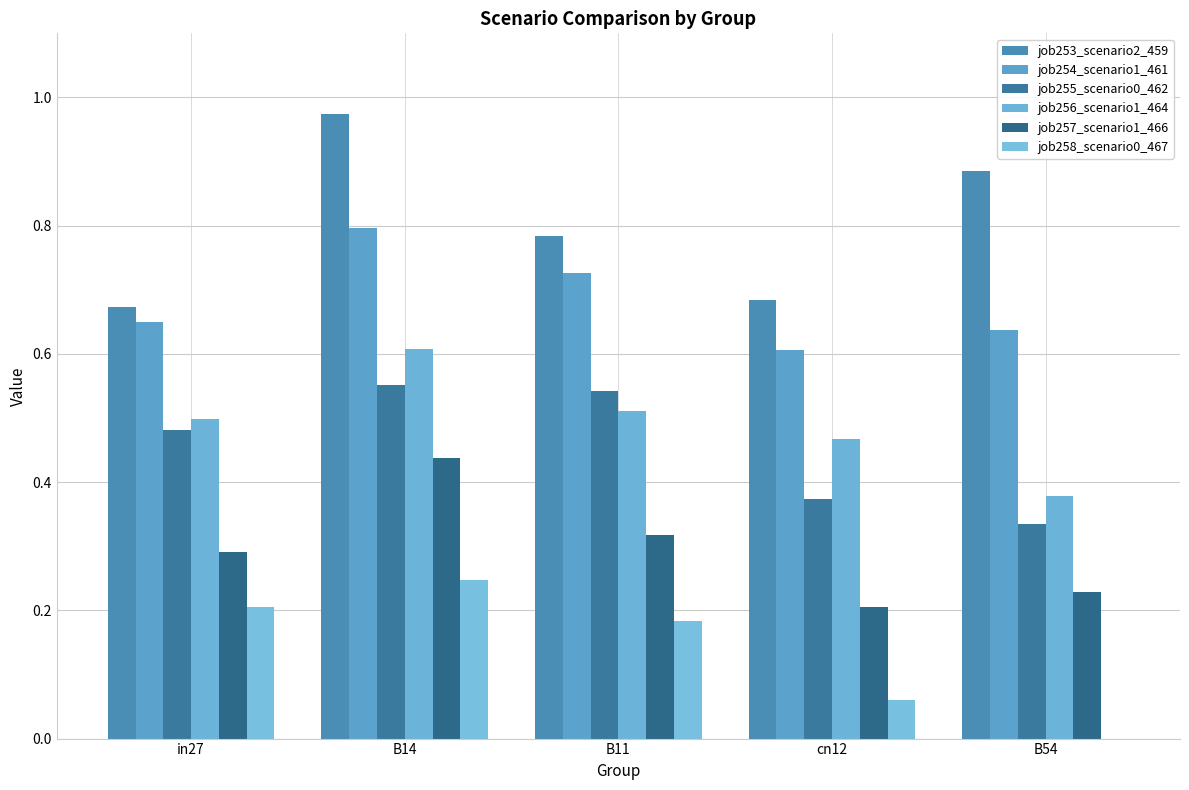

Reading left to right, transcribe all the data shown in this chart.

job253_scenario2_459: in27=0.7	B14=1.0	B11=0.8	cn12=0.7	B54=0.9
job254_scenario1_461: in27=0.6	B14=0.8	B11=0.7	cn12=0.6	B54=0.6
job255_scenario0_462: in27=0.5	B14=0.6	B11=0.5	cn12=0.4	B54=0.3
job256_scenario1_464: in27=0.5	B14=0.6	B11=0.5	cn12=0.5	B54=0.4
job257_scenario1_466: in27=0.3	B14=0.4	B11=0.3	cn12=0.2	B54=0.2
job258_scenario0_467: in27=0.2	B14=0.2	B11=0.2	cn12=0.1	B54=0.0